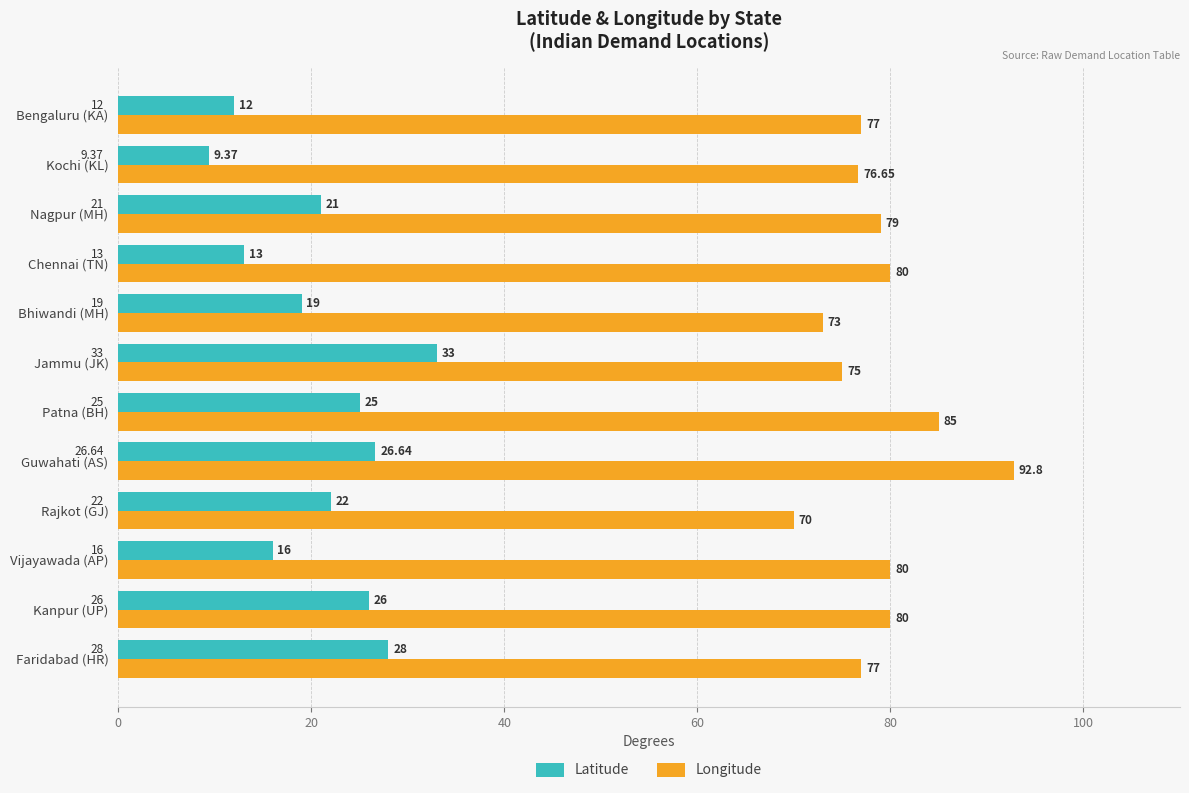

At which label does Longitude reach its peak?

Guwahati (AS)